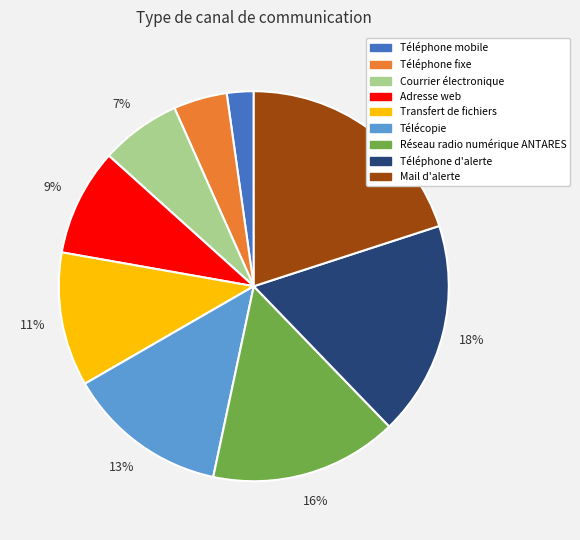

Is it true that Téléphone mobile is 11% of the pie?

False